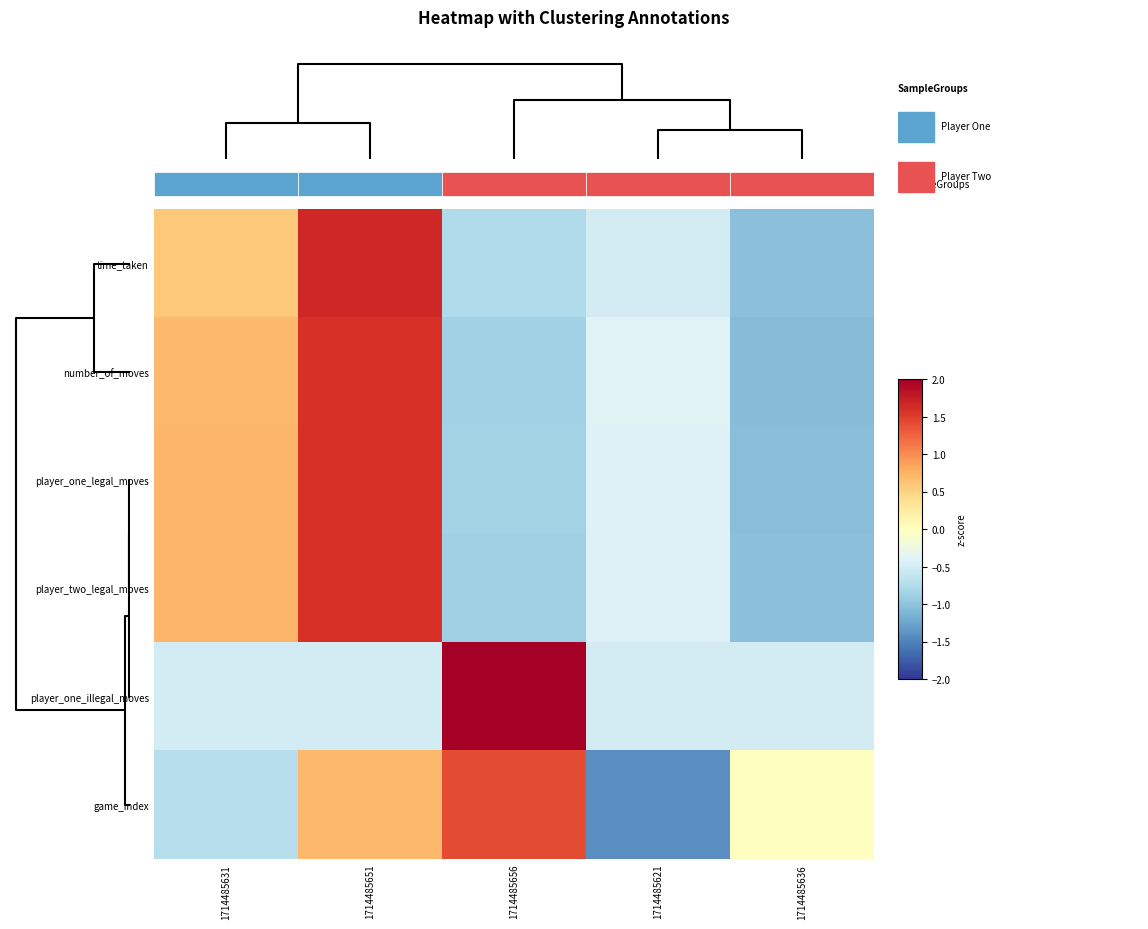

Count the game_index values in the range 0 to 1.

2